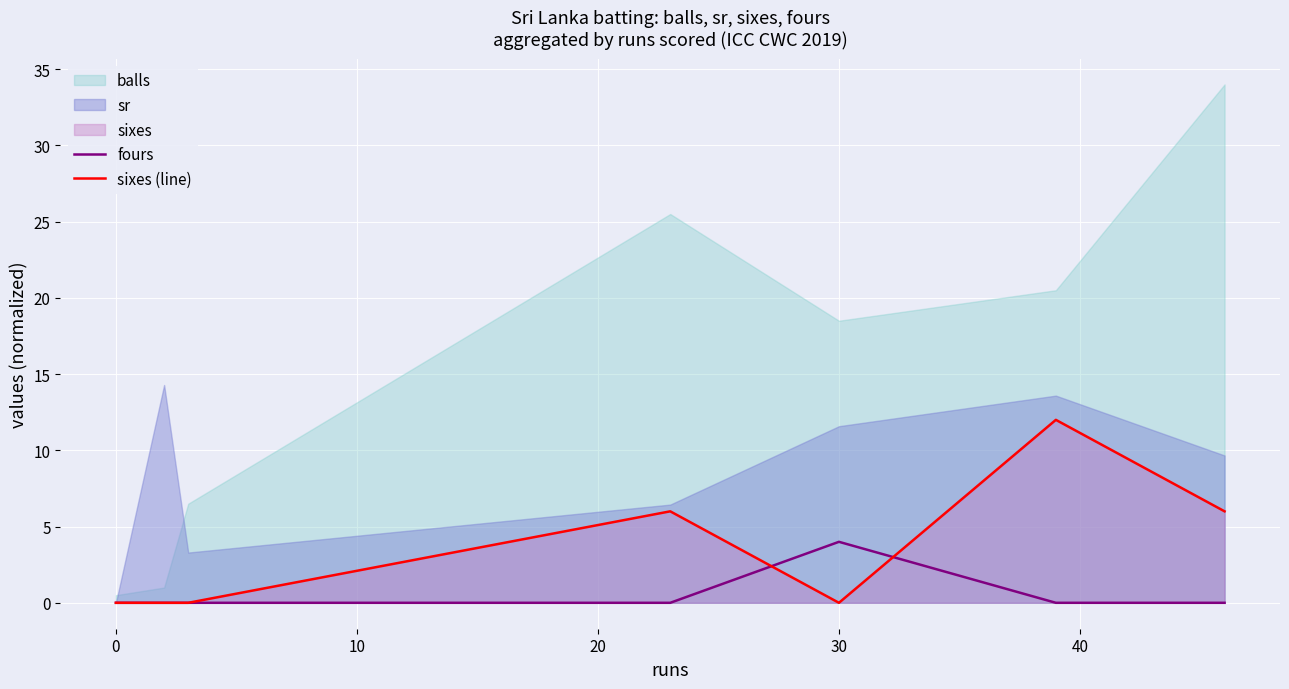

Count the fours values in the range 0 to 1.

6